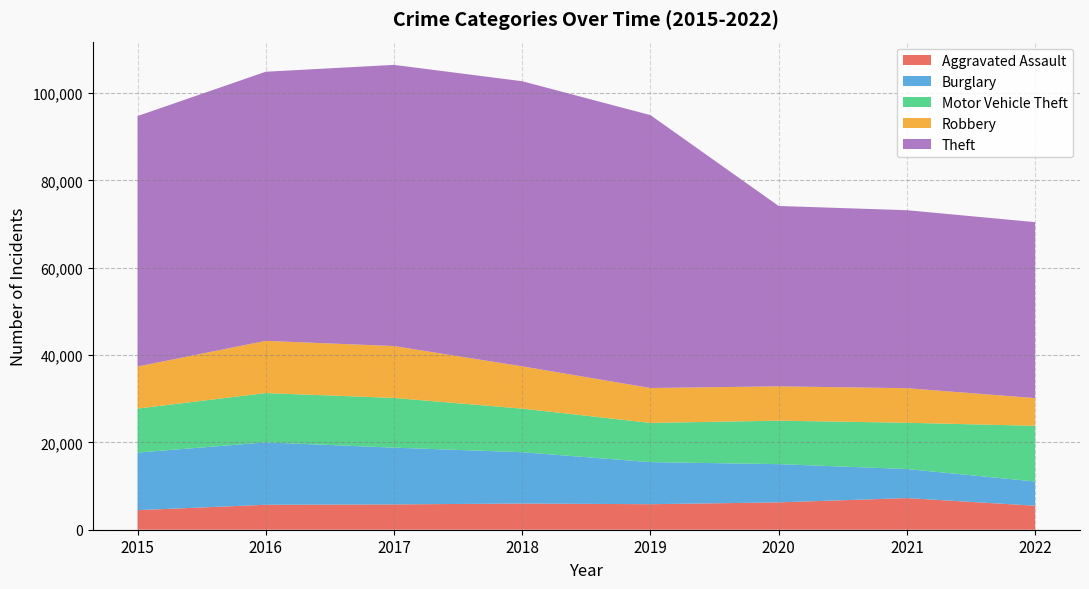

Reading right to left, list all the values displayed in this chart.

Aggravated Assault: 2022=5499	2021=7241	2020=6263	2019=5840	2018=6001	2017=5793	2016=5712	2015=4480
Burglary: 2022=5545	2021=6656	2020=8754	2019=9639	2018=11746	2017=13001	2016=14289	2015=13184
Motor Vehicle Theft: 2022=12748	2021=10592	2020=9954	2019=8978	2018=9983	2017=11380	2016=11286	2015=10068
Robbery: 2022=6346	2021=7919	2020=7855	2019=7994	2018=9679	2017=11880	2016=11960	2015=9638
Theft: 2022=40288	2021=40751	2020=41302	2019=62479	2018=65282	2017=64380	2016=61618	2015=57350